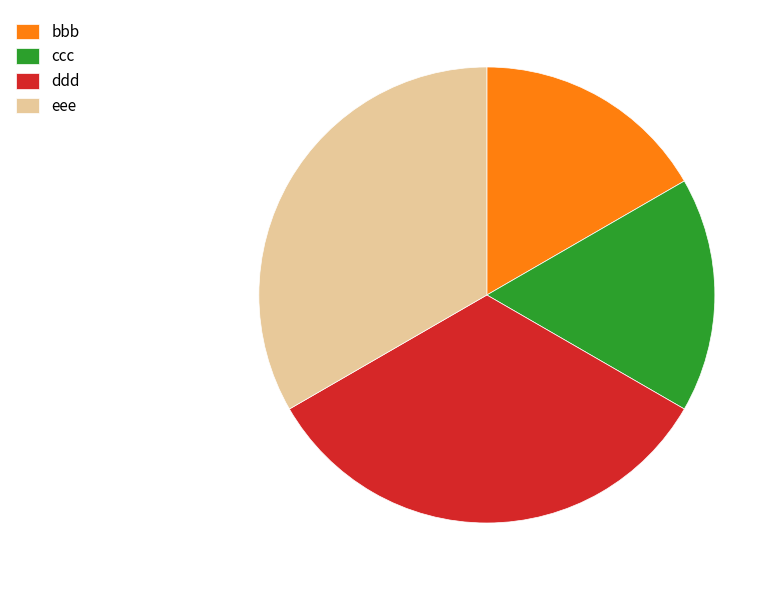

Is it true that ddd is 33% of the pie?

True